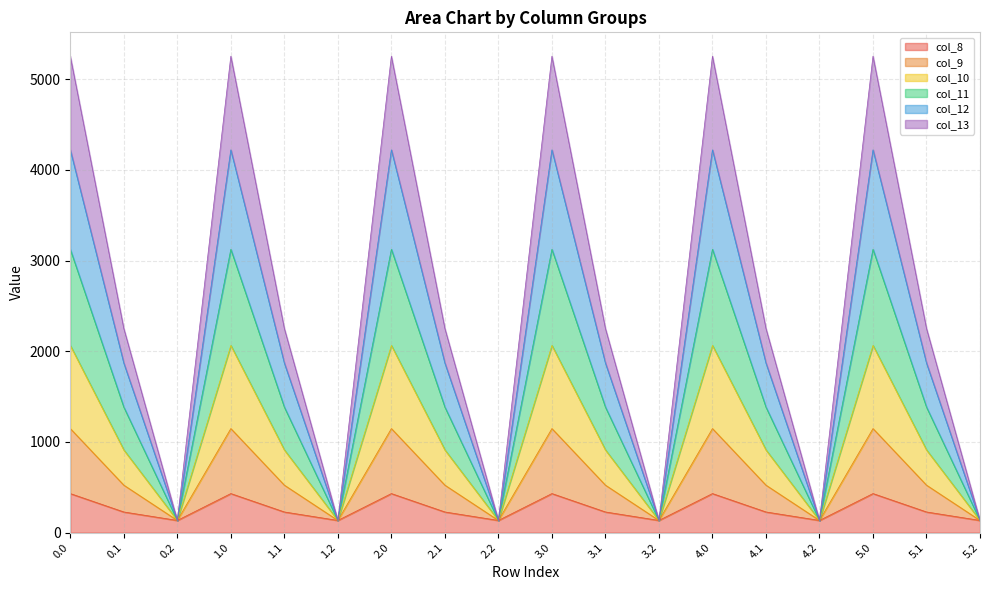

At which category does col_10 reach its first local peak?

1.0